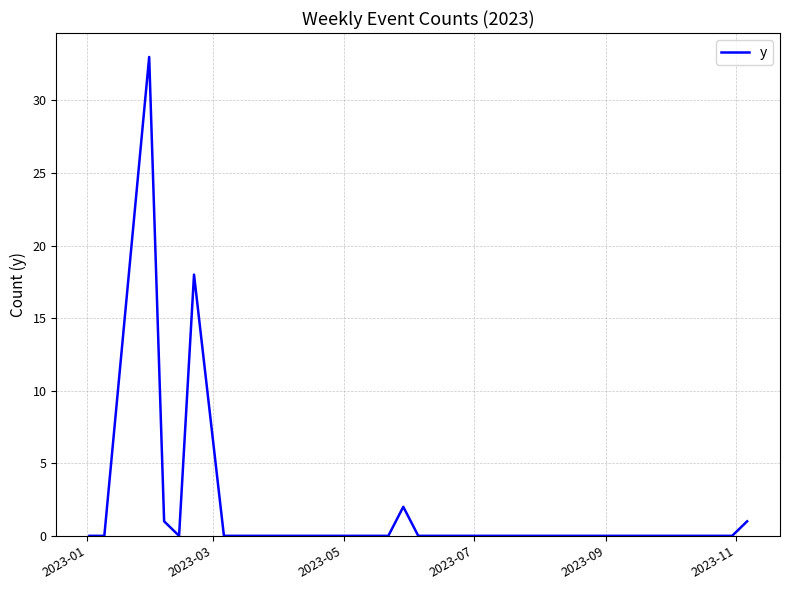

How many lines are shown in the chart?

1